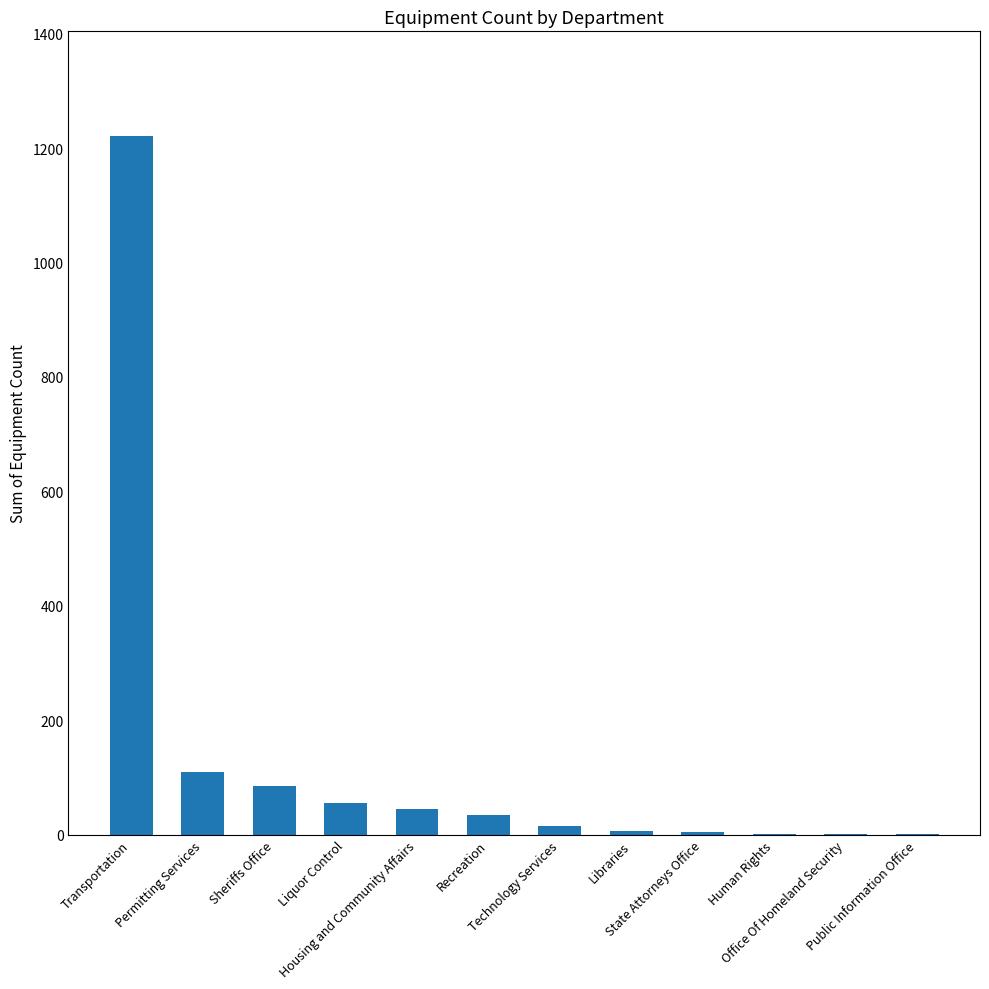

What is the sum of all values?

1582